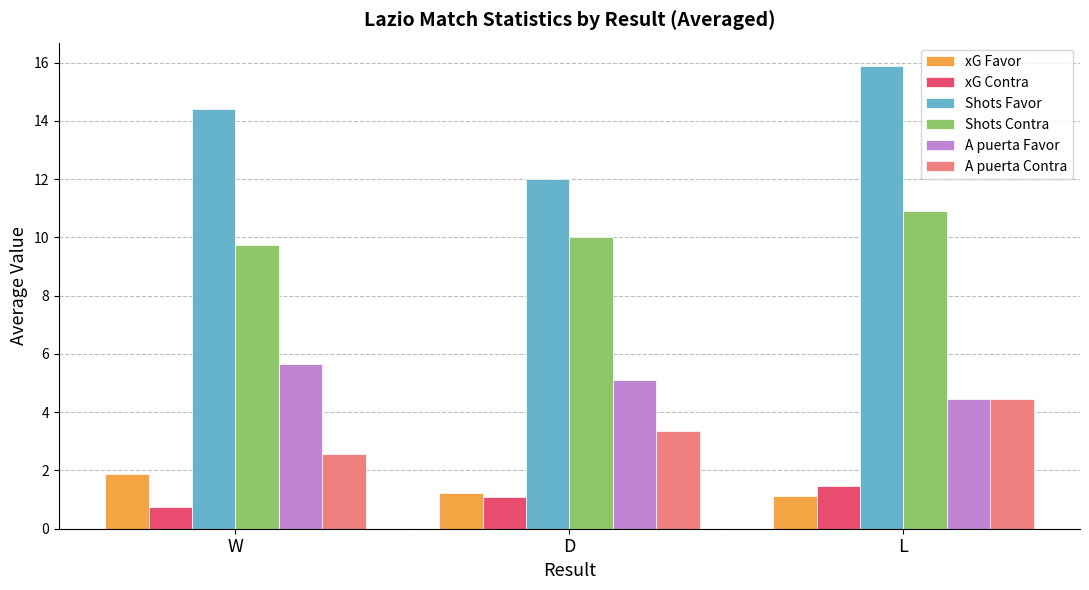

What is the label of the 3rd bar from the right?

W